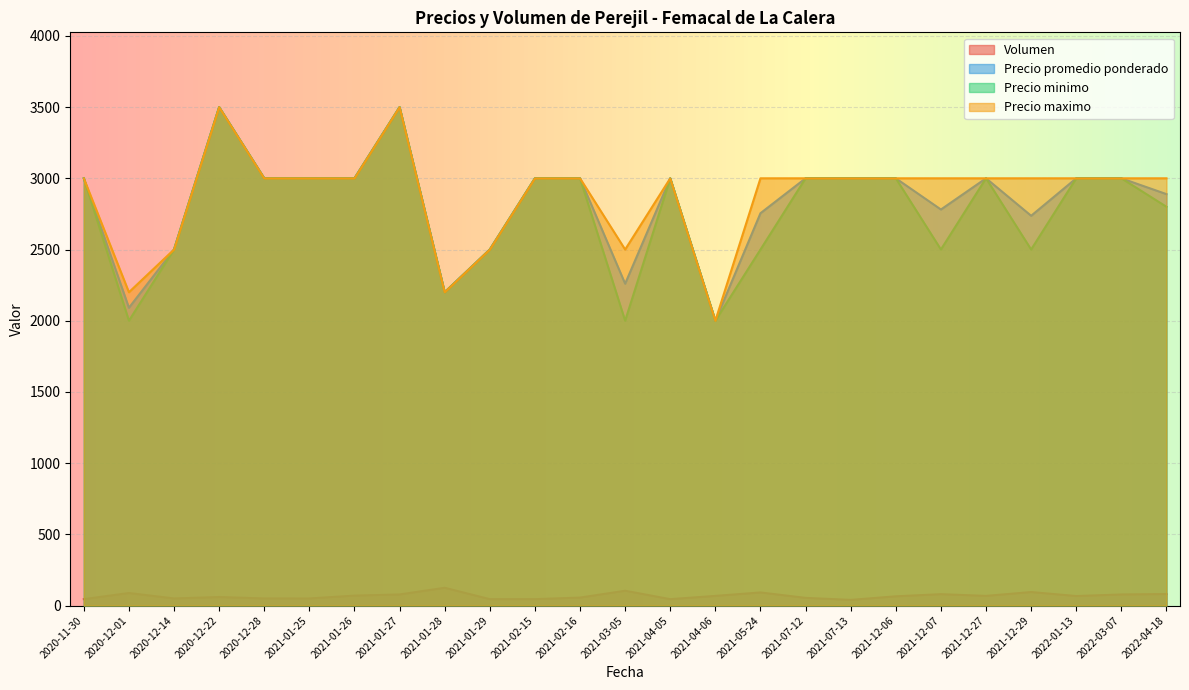

Where is the first local maximum for Precio maximo?

2020-12-22